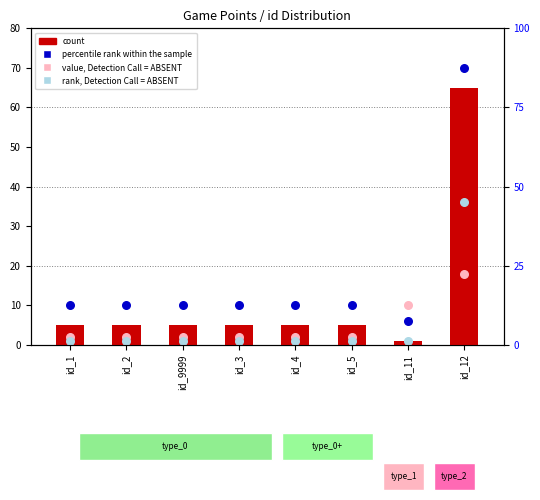

Which series has the largest total across all categories?

percentile rank within the sample